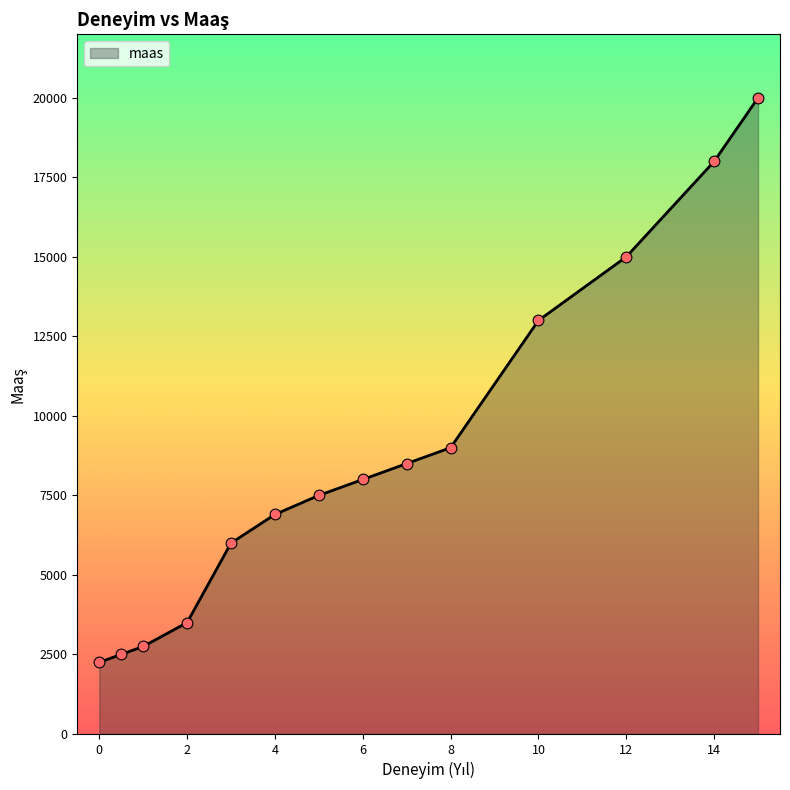

What is the difference between the maximum and minimum values?

17750